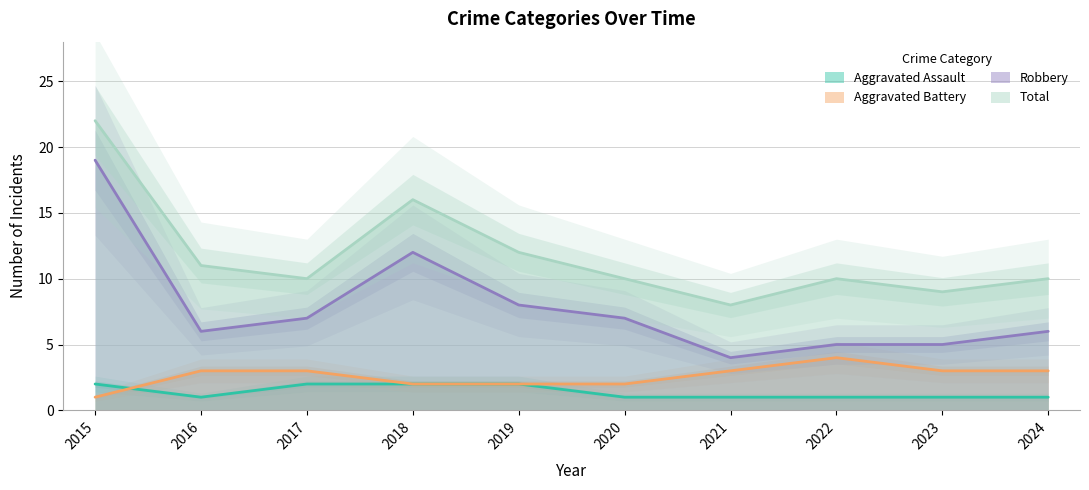

Which category has the highest value in the Aggravated Battery series?

2022